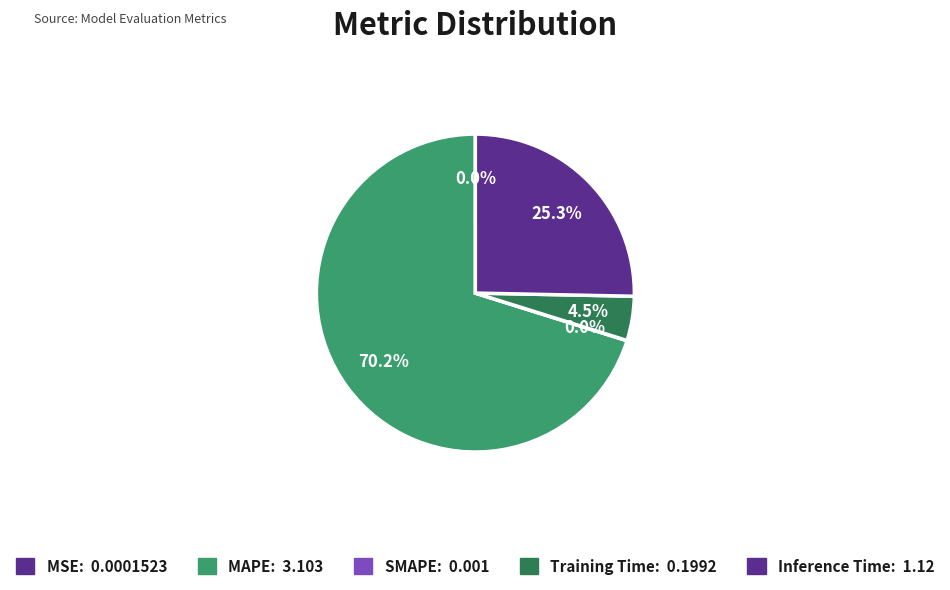

Which slice represents more than half of the pie?

MAPE